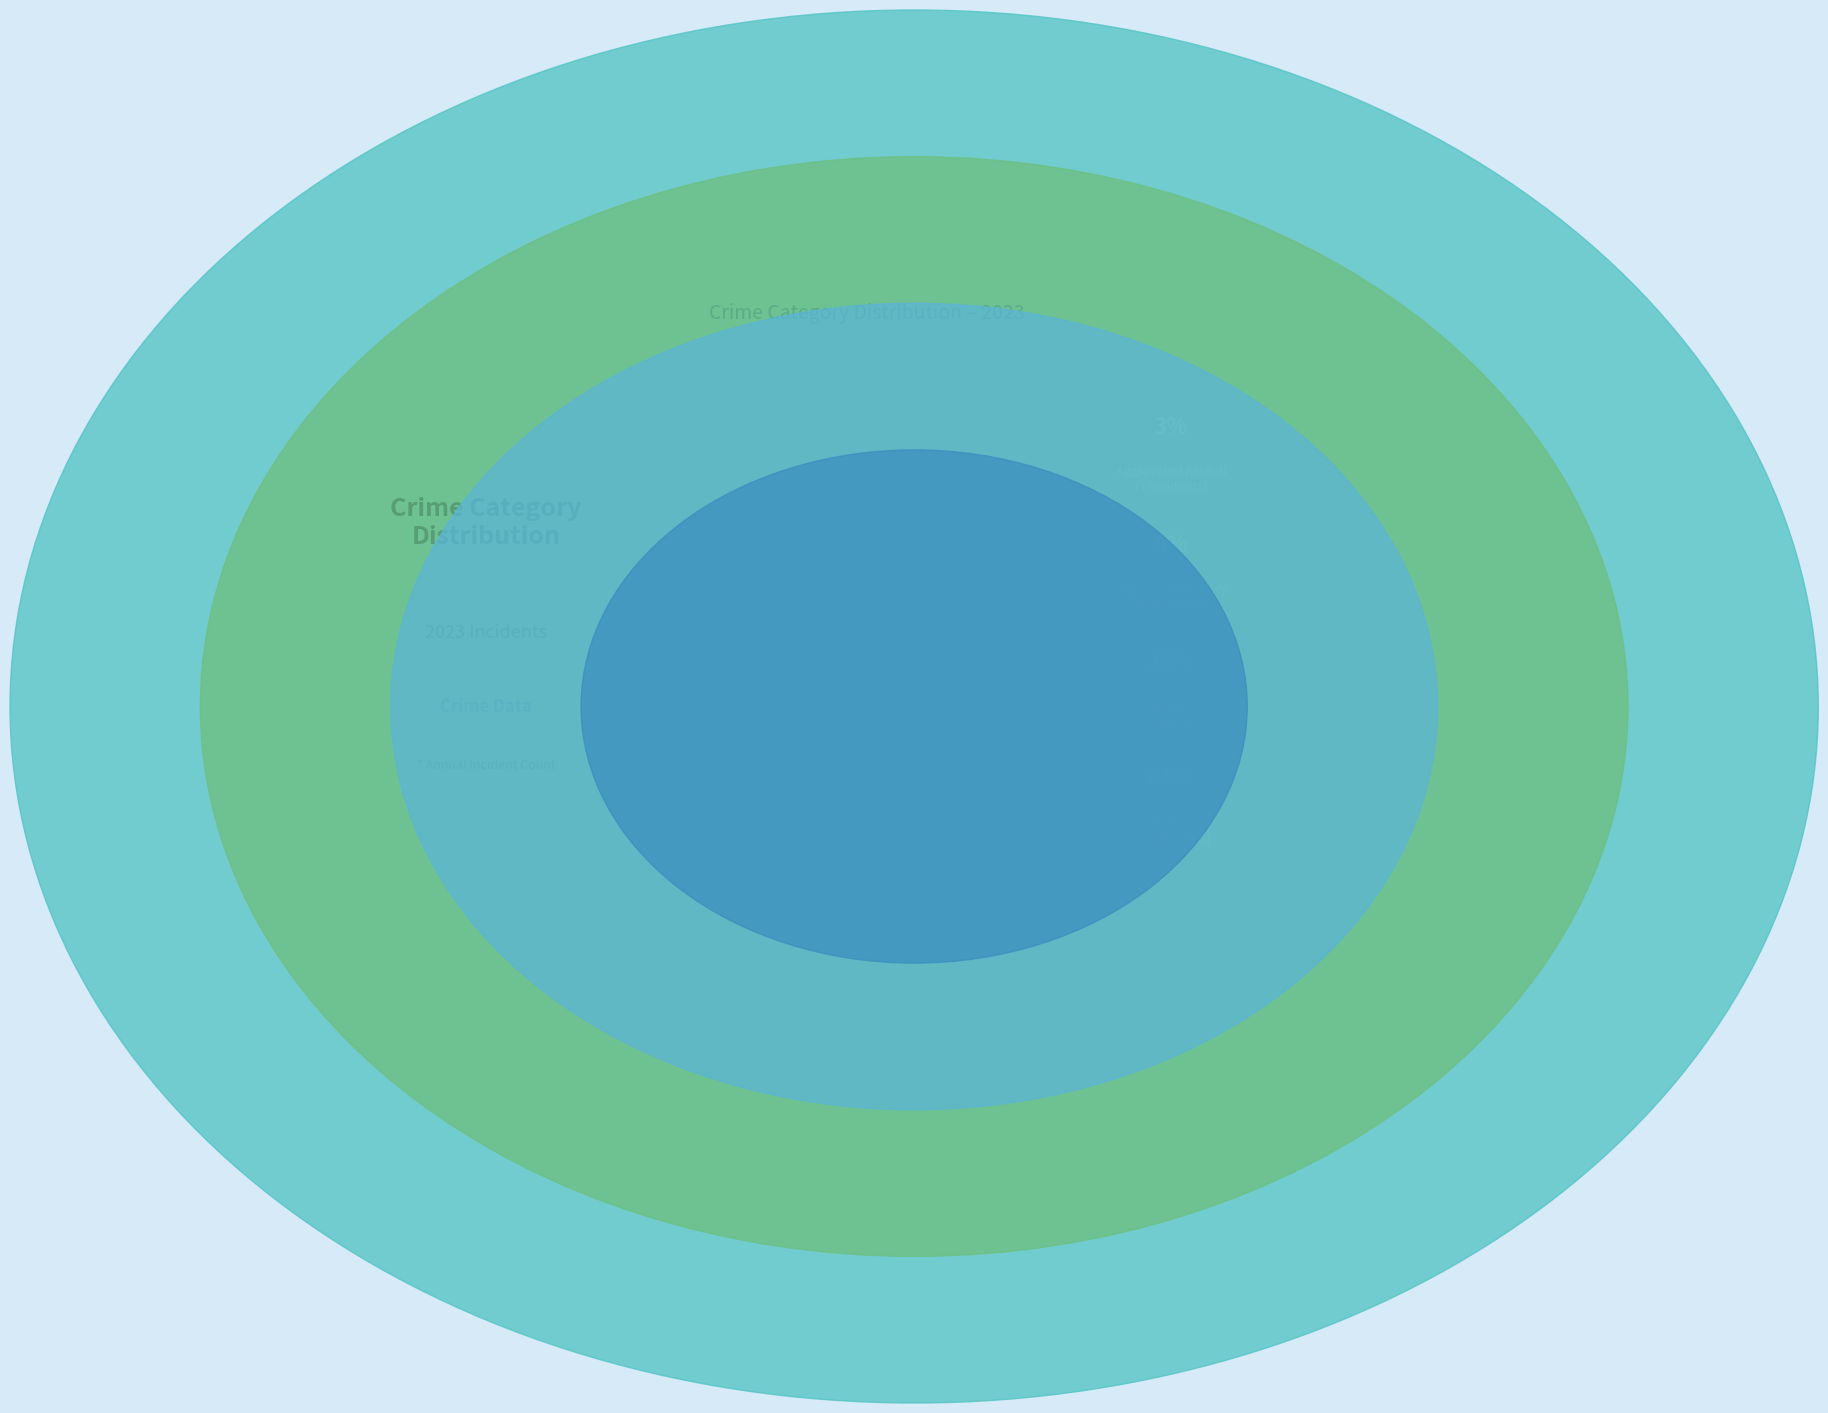

The Aggravated Assault slice represents 3% of the pie. True or false?

True